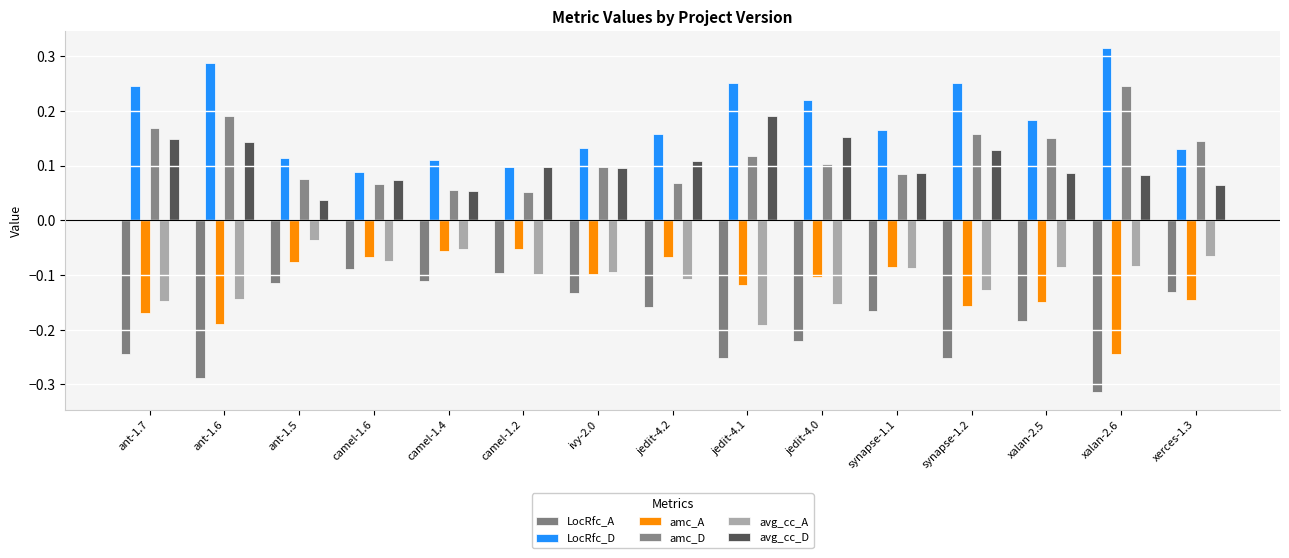

Which series has the largest range (max minus min)?

LocRfc_A